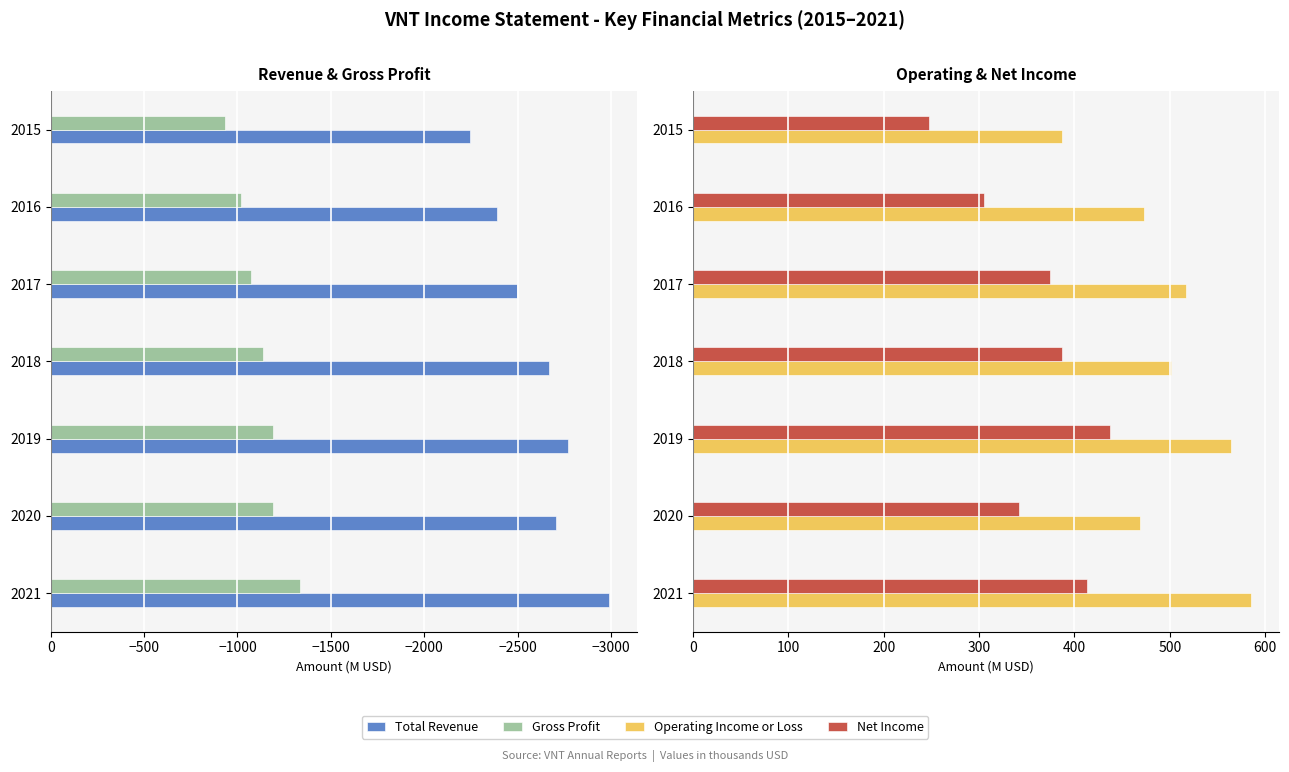

How many groups of bars are there?

7